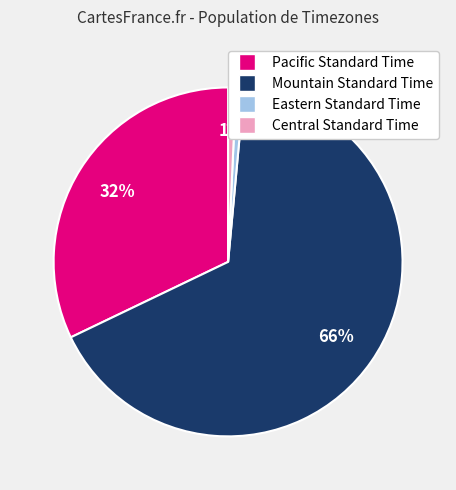

To the nearest percent, what is the average slice percentage?

25%